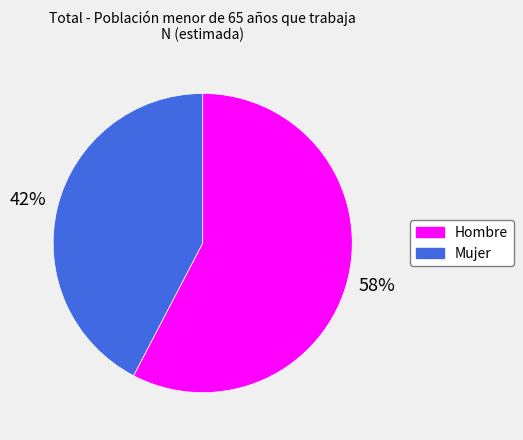

Does Mujer account for over 50% of the chart?

No